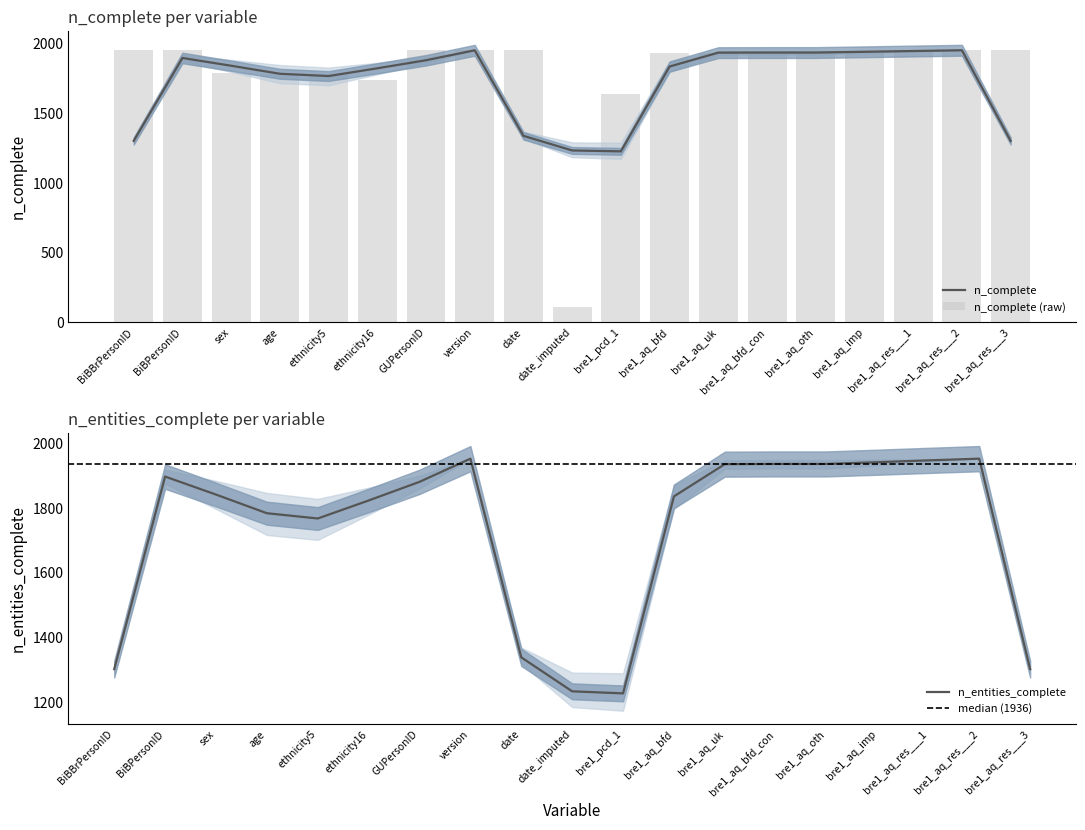

What is the label of the 9th bar from the right?

bre1_pcd_1